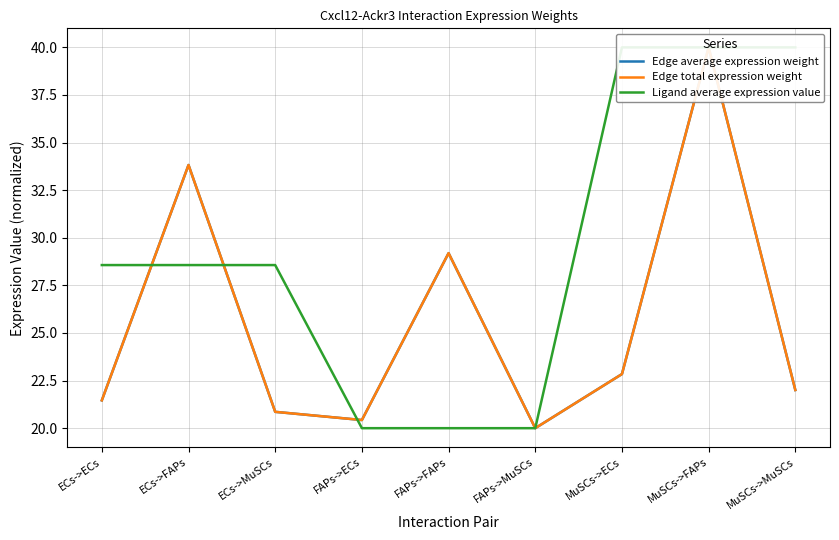

At how many categories does at least one series exceed 21?

7